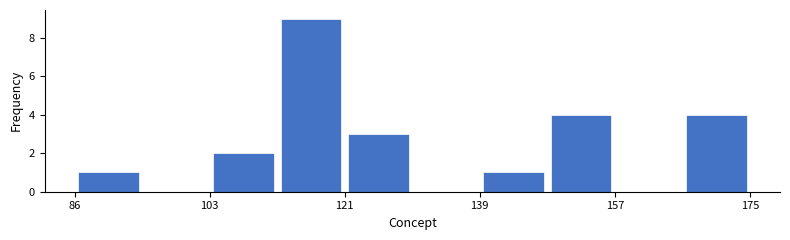

Which range on the x-axis has the tallest bar?

112 to 122